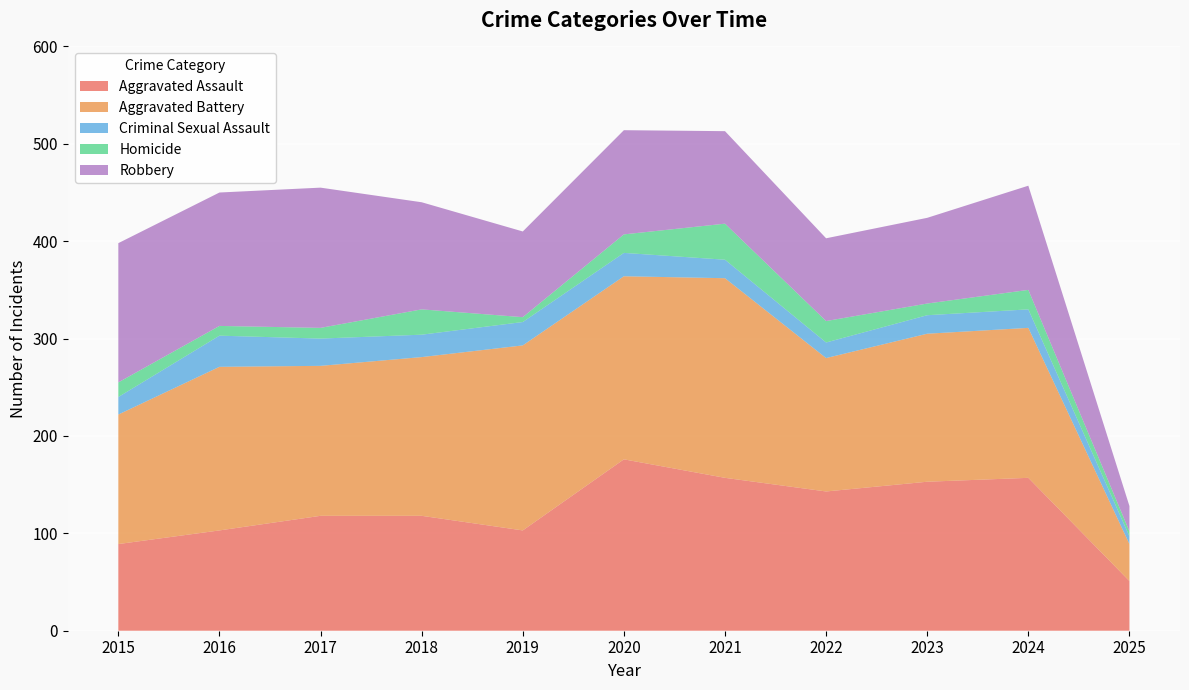

Reading right to left, what are all the values shown in this chart?

Aggravated Assault: 2025=51	2024=157	2023=153	2022=143	2021=157	2020=176	2019=103	2018=118	2017=118	2016=103	2015=89
Aggravated Battery: 2025=38	2024=154	2023=152	2022=137	2021=205	2020=188	2019=190	2018=163	2017=154	2016=168	2015=133
Criminal Sexual Assault: 2025=8	2024=19	2023=19	2022=16	2021=19	2020=24	2019=24	2018=23	2017=28	2016=32	2015=18
Homicide: 2025=5	2024=20	2023=12	2022=22	2021=37	2020=19	2019=5	2018=26	2017=11	2016=10	2015=15
Robbery: 2025=26	2024=107	2023=88	2022=85	2021=95	2020=107	2019=88	2018=110	2017=144	2016=137	2015=143